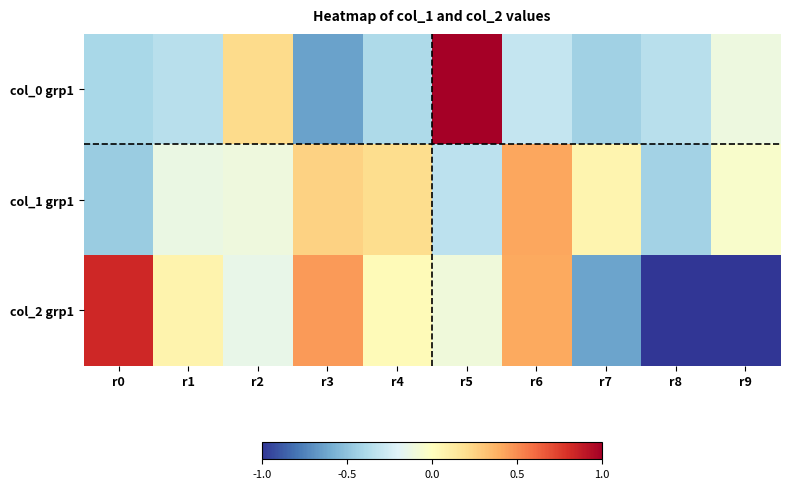

What is the spread (max minus min) of values at r1?

0.4